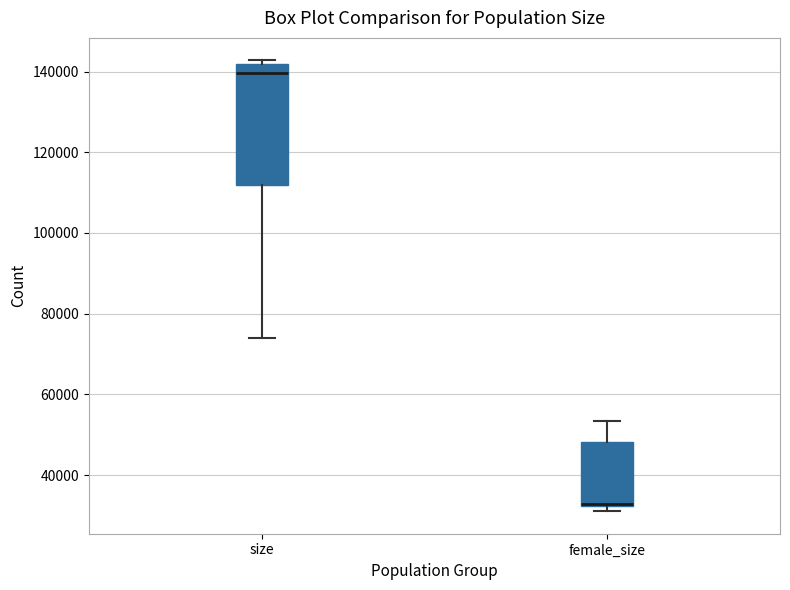

Comparing the boxes themselves (not the whiskers), which one is the tallest?

size